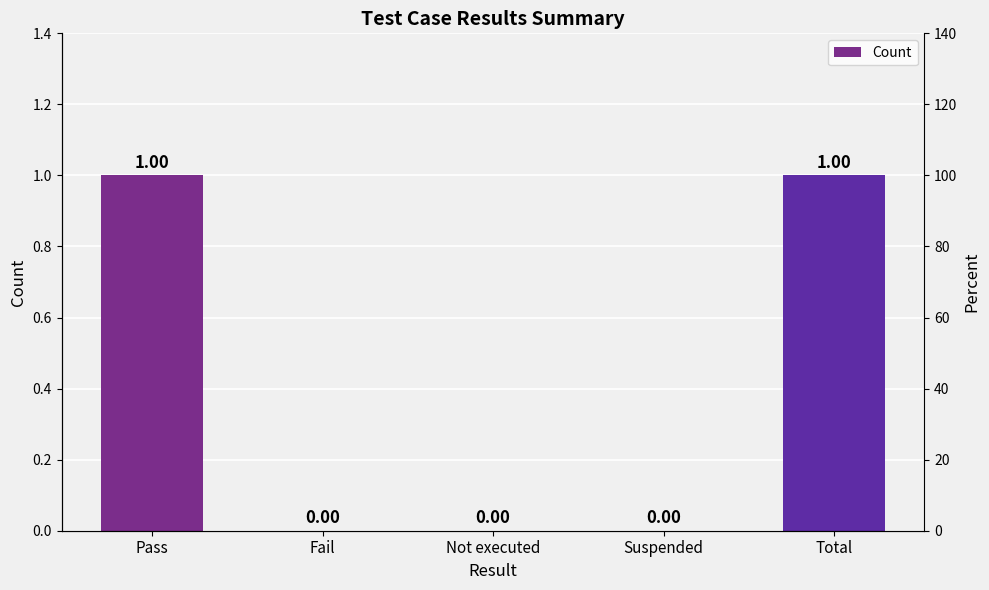

Reading left to right, transcribe all the data shown in this chart.

1	0	0	0	1